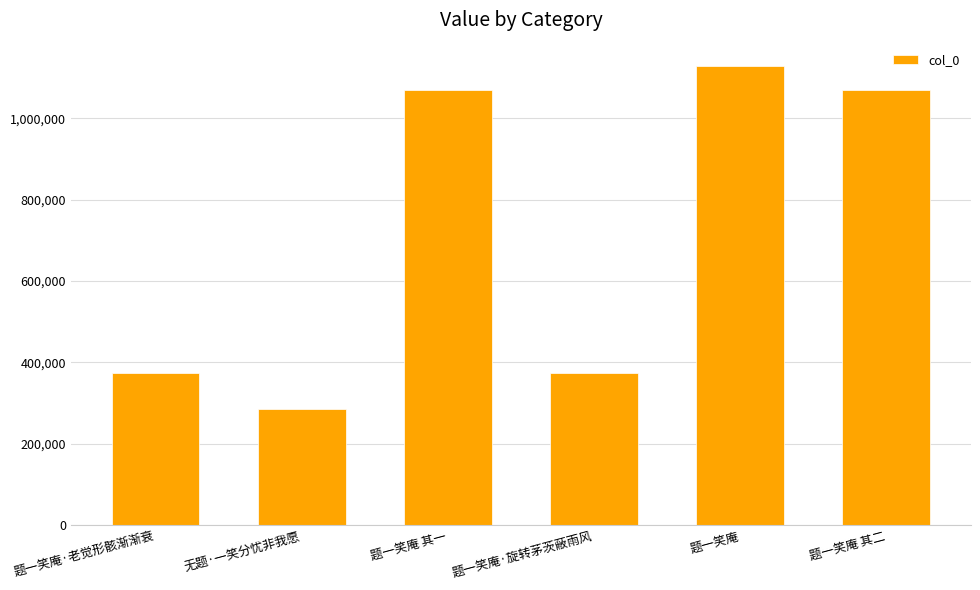

How many bars are there in total?

6